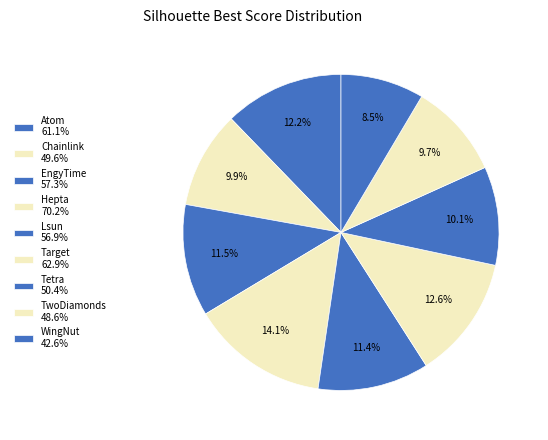

How many slices are in this pie chart?

9